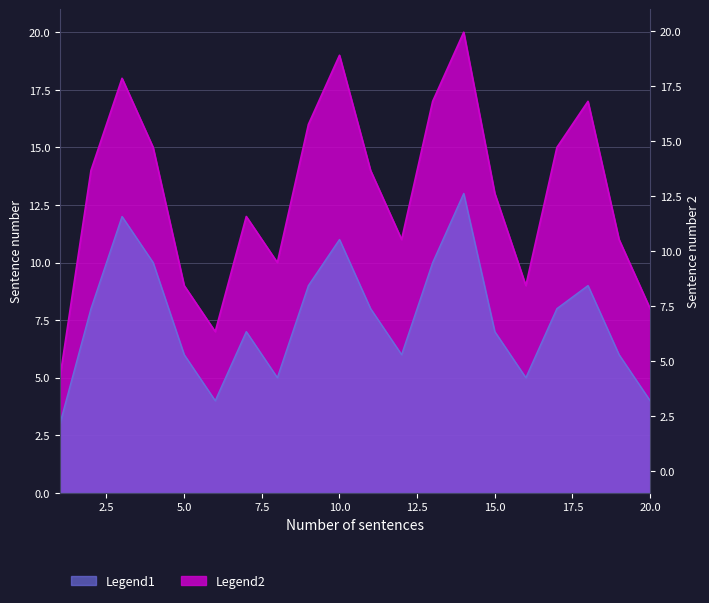

Which series has the largest range (max minus min)?

Legend2